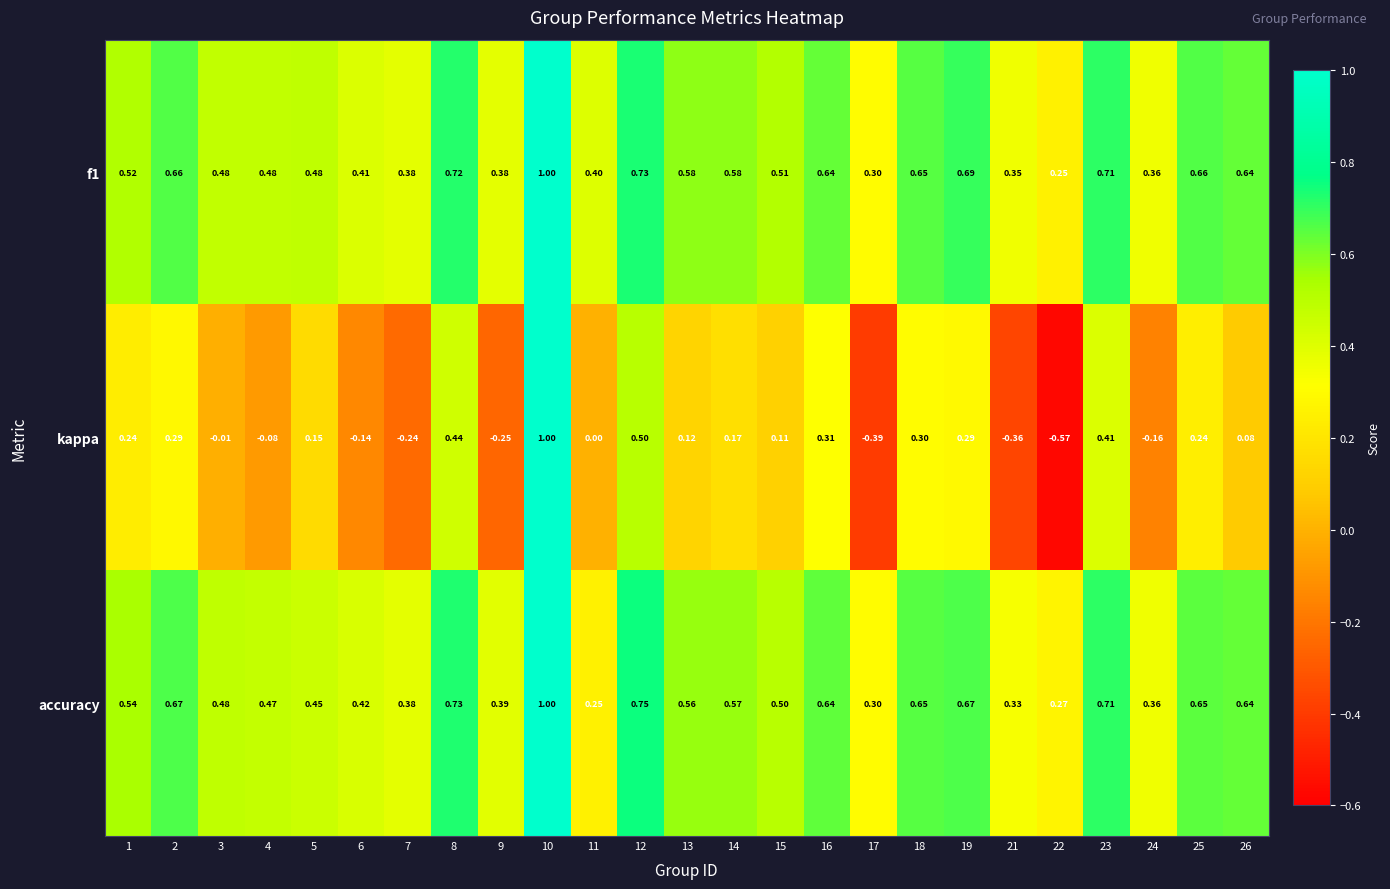

Which series has the widest spread of values?

kappa